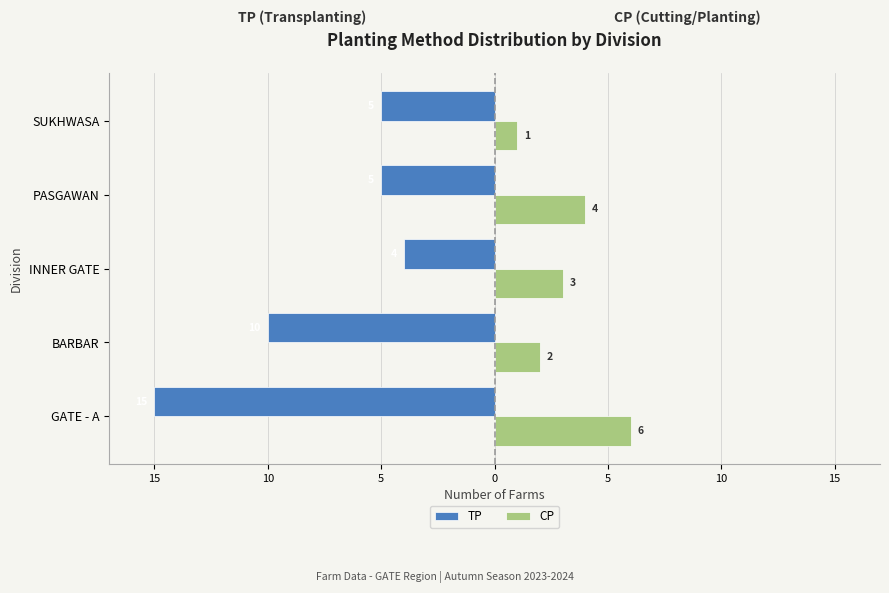

What is the label of the 1st bar from the left?

GATE - A